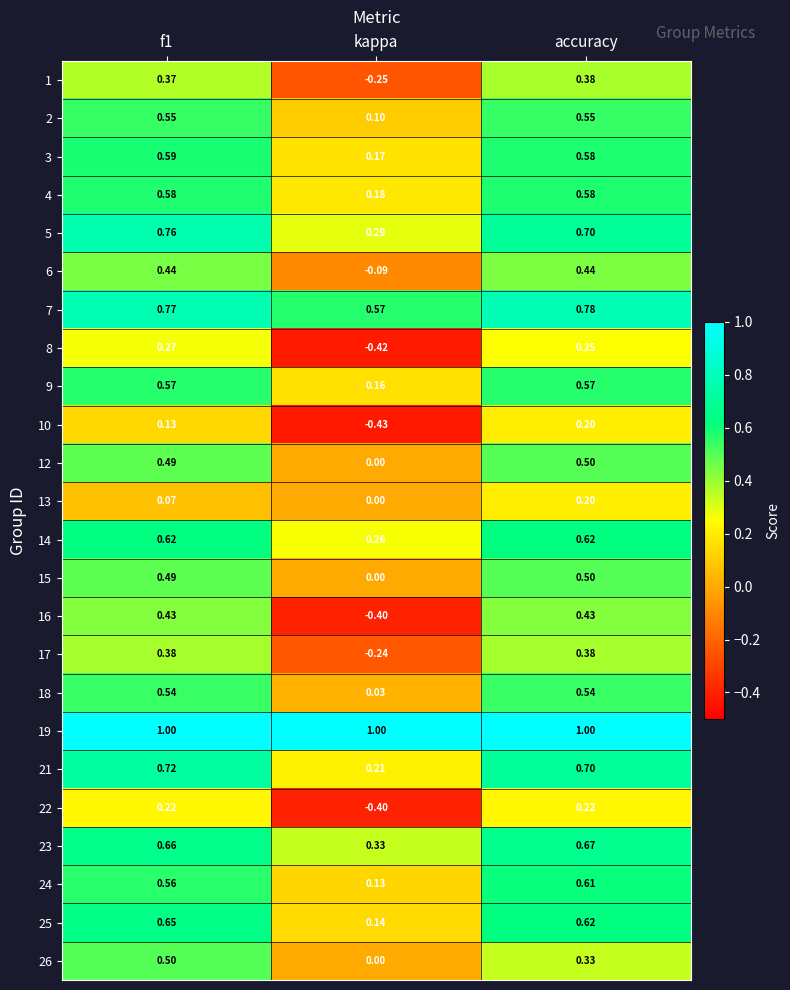

At which category does the chart reach its minimum across all series?

kappa